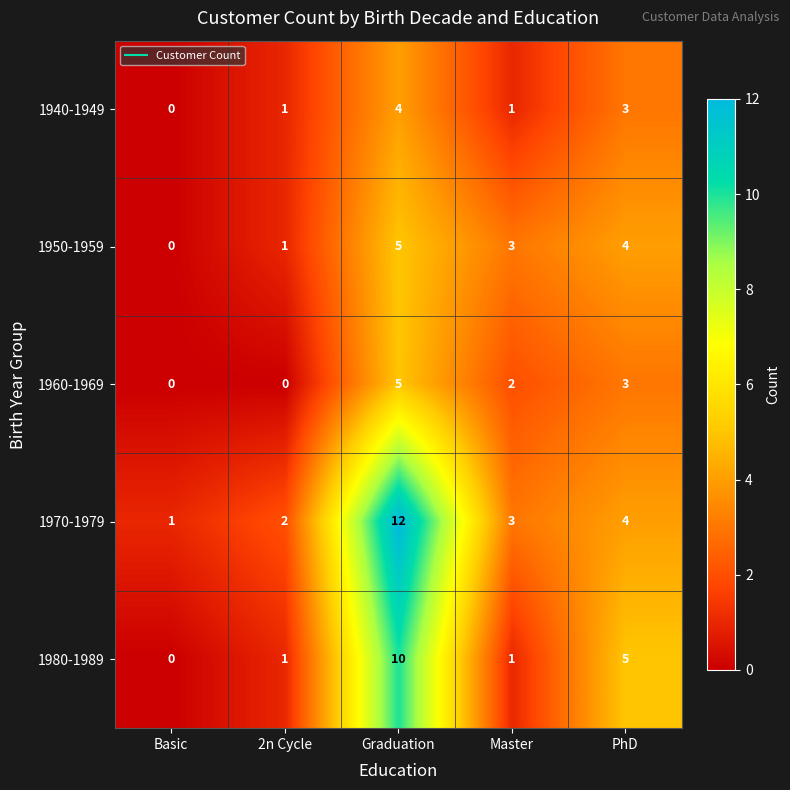

Is it true that 1950-1959 equals 4 at PhD?

True